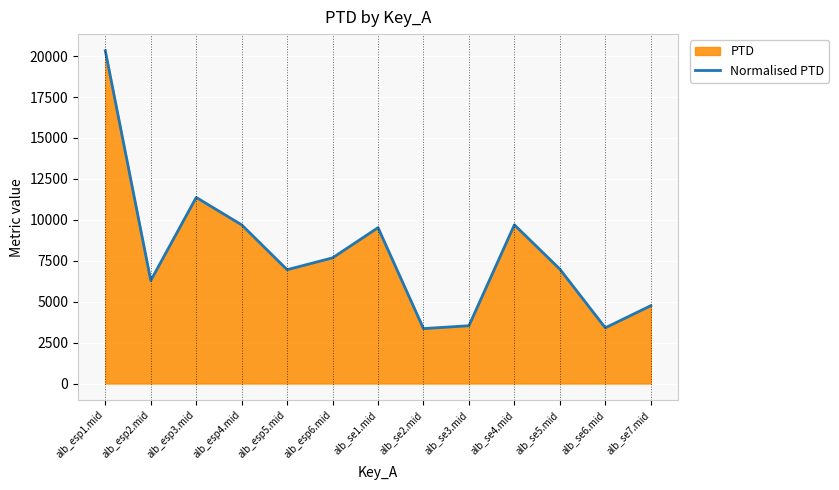

List the labels in order of value, smallest first.

alb_se2.mid, alb_se6.mid, alb_se3.mid, alb_se7.mid, alb_esp2.mid, alb_esp5.mid, alb_se5.mid, alb_esp6.mid, alb_se1.mid, alb_esp4.mid, alb_se4.mid, alb_esp3.mid, alb_esp1.mid